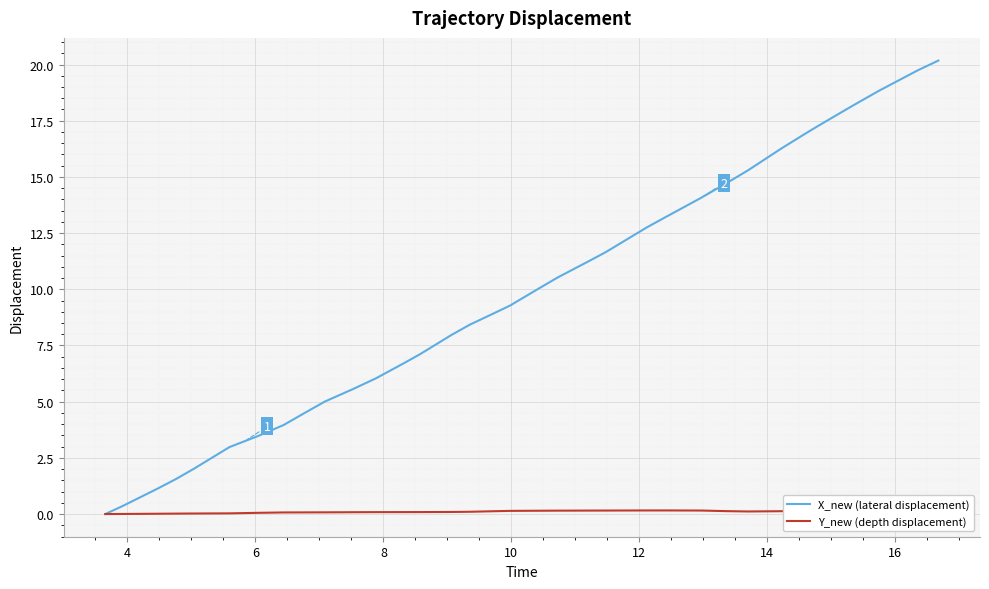

Is the value of X_new (lateral displacement) at 14 greater than the value of Y_new (depth displacement) at 20?

Yes